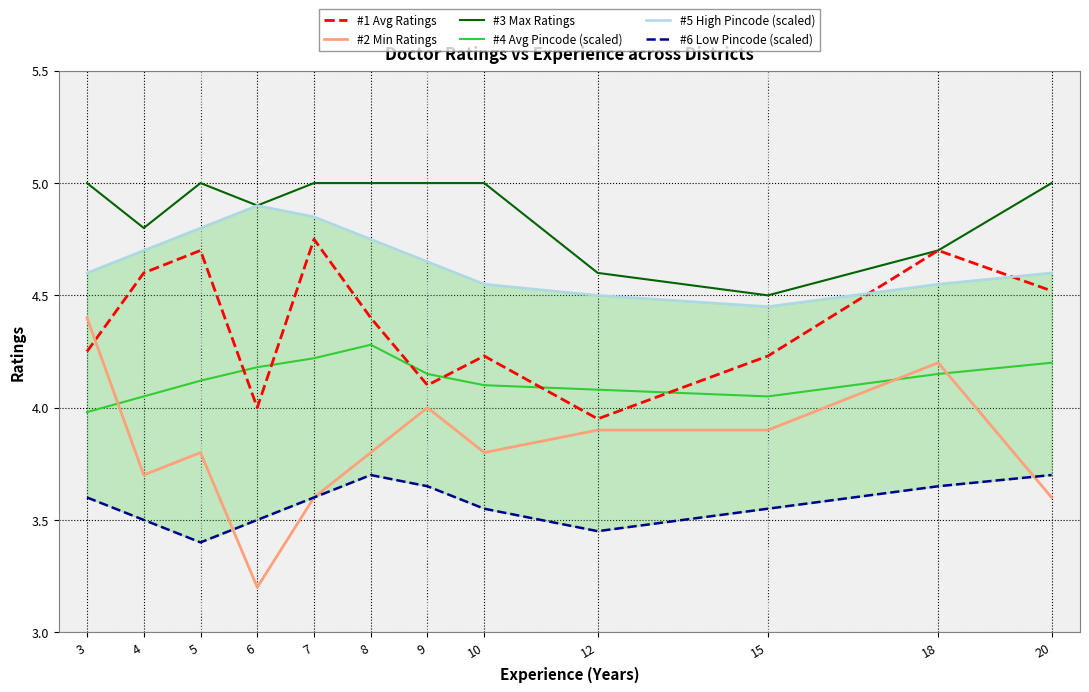

The value of #5 High Pincode (scaled) at 12 is 1.7. True or false?

False